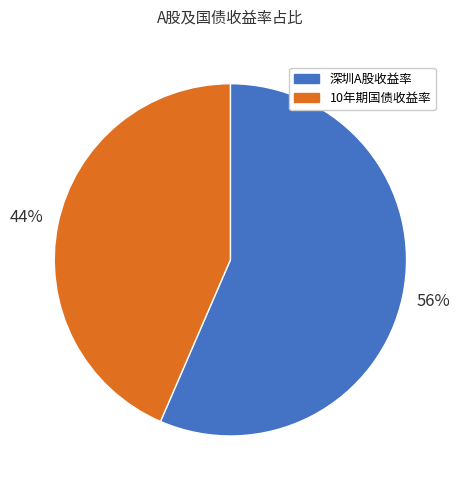

Is there a majority slice in this chart?

Yes